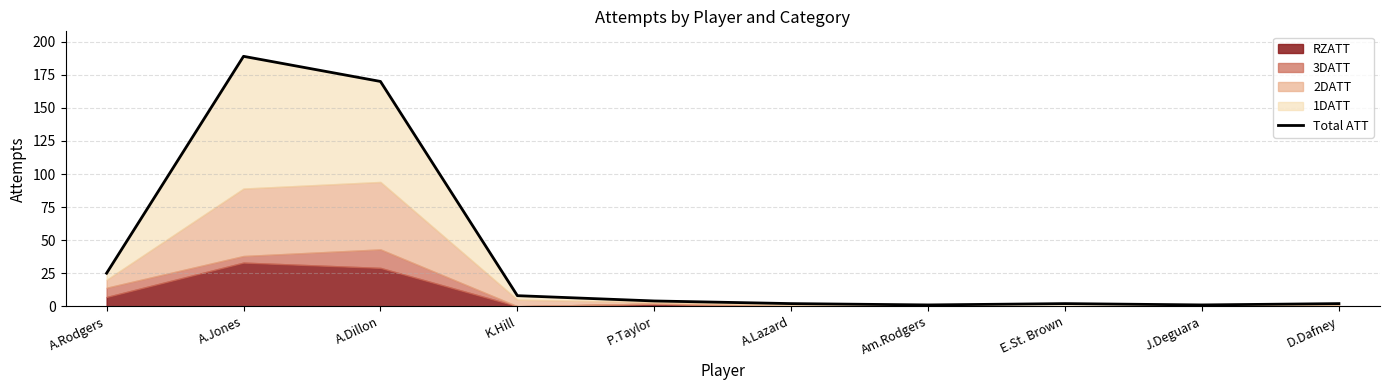

What is the value of the 8th point from the left?

2